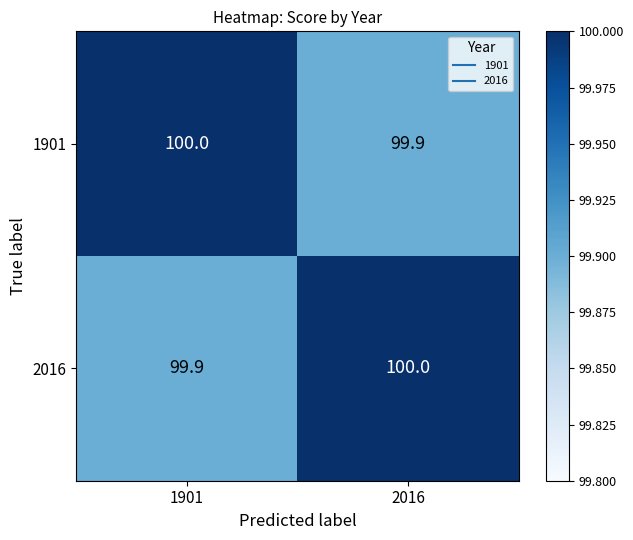

Reading left to right, list all the values displayed in this chart.

1901: 100.0	99.9
2016: 99.9	100.0